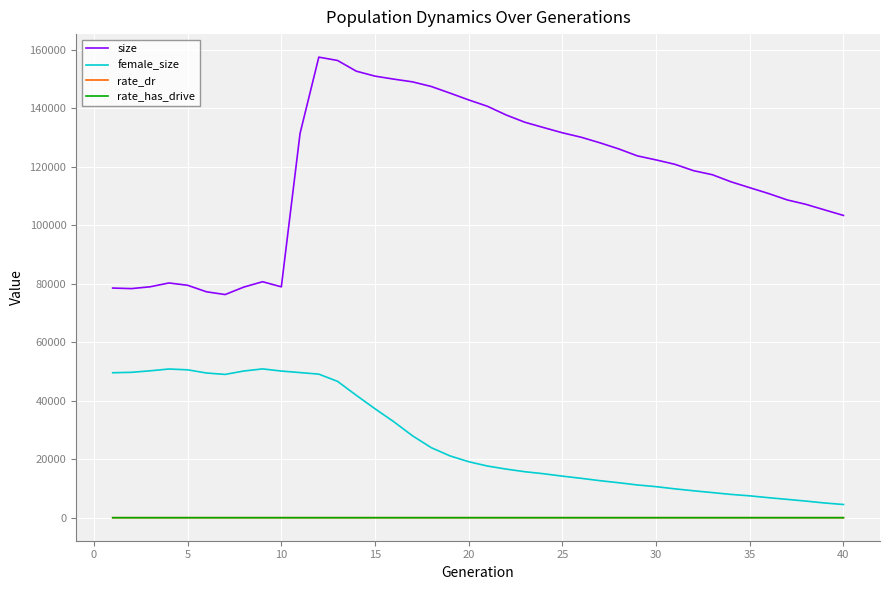

What is the greatest value displayed?

157510.0